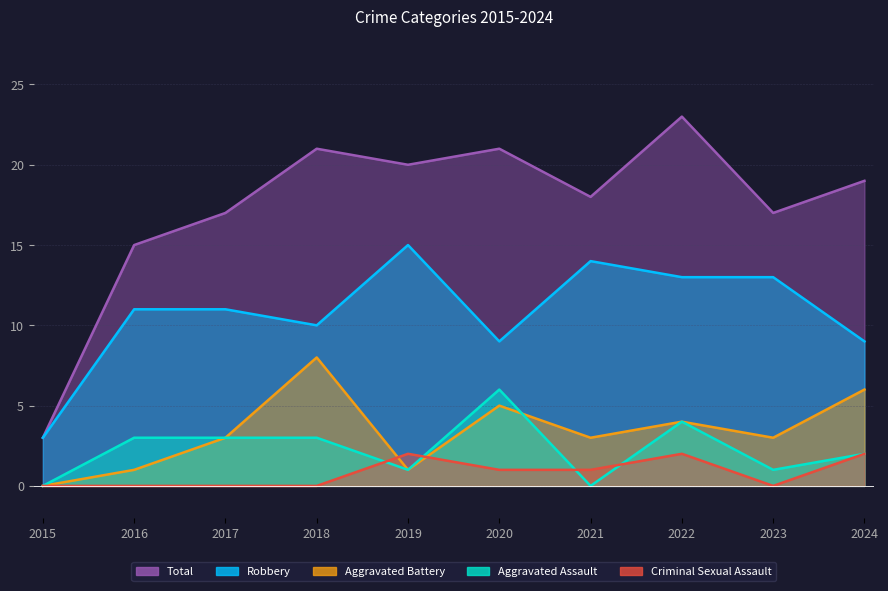

Where is the first local minimum for Aggravated Battery?

2019